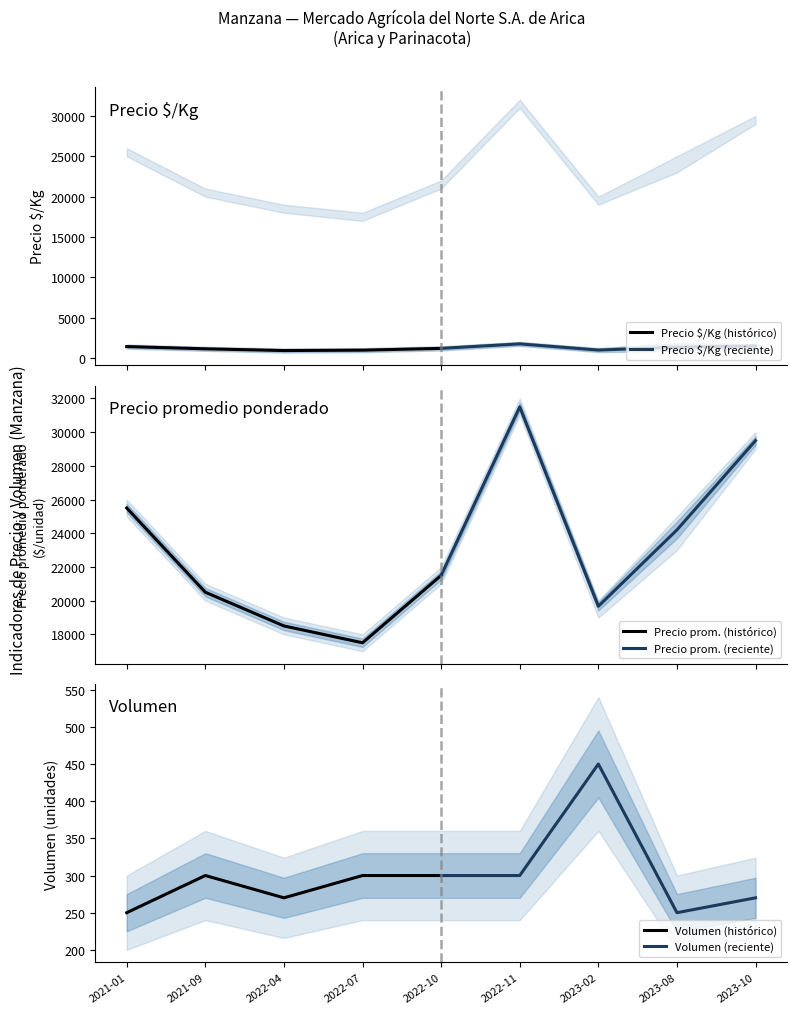

Is this an area chart (filled region under the line)?

No